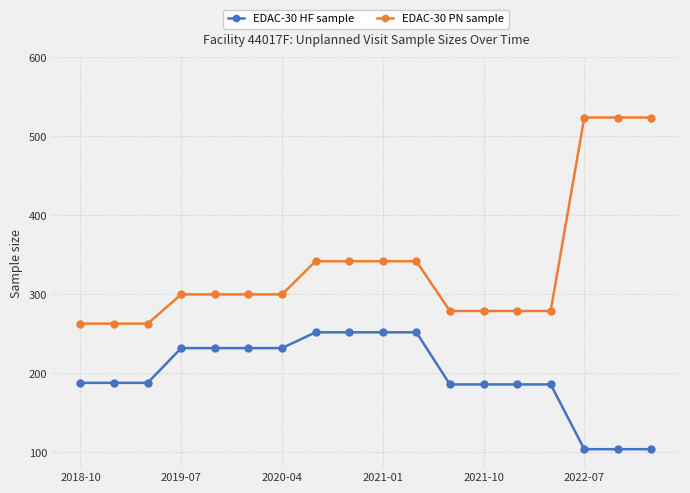

List the series in order of their peak value, lowest first.

EDAC-30 HF sample, EDAC-30 PN sample